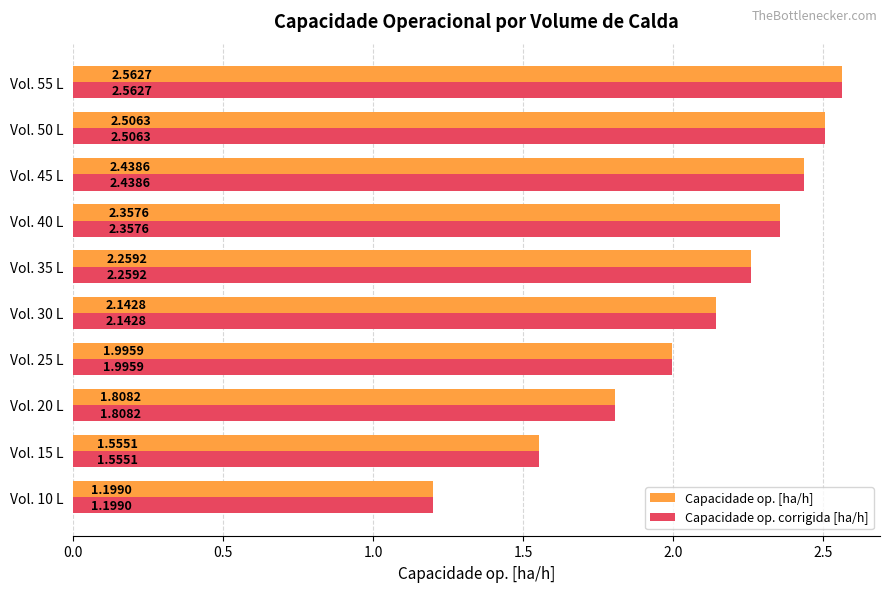

What are all the series names shown in the legend?

Capacidade op. [ha/h], Capacidade op. corrigida [ha/h]